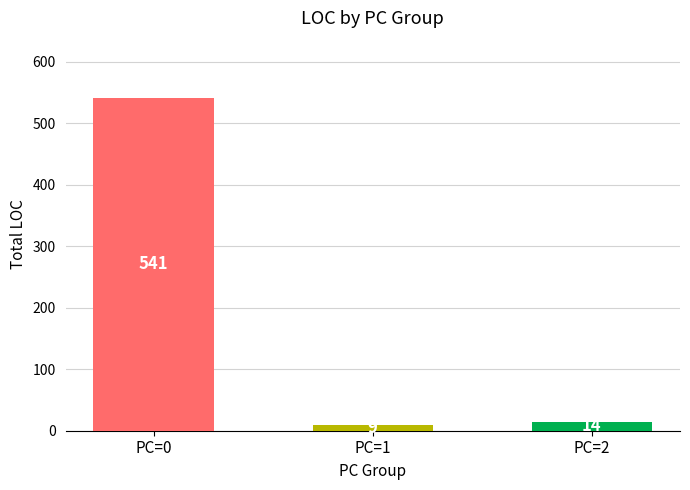

Which has a higher value, PC=2 or PC=1?

PC=2